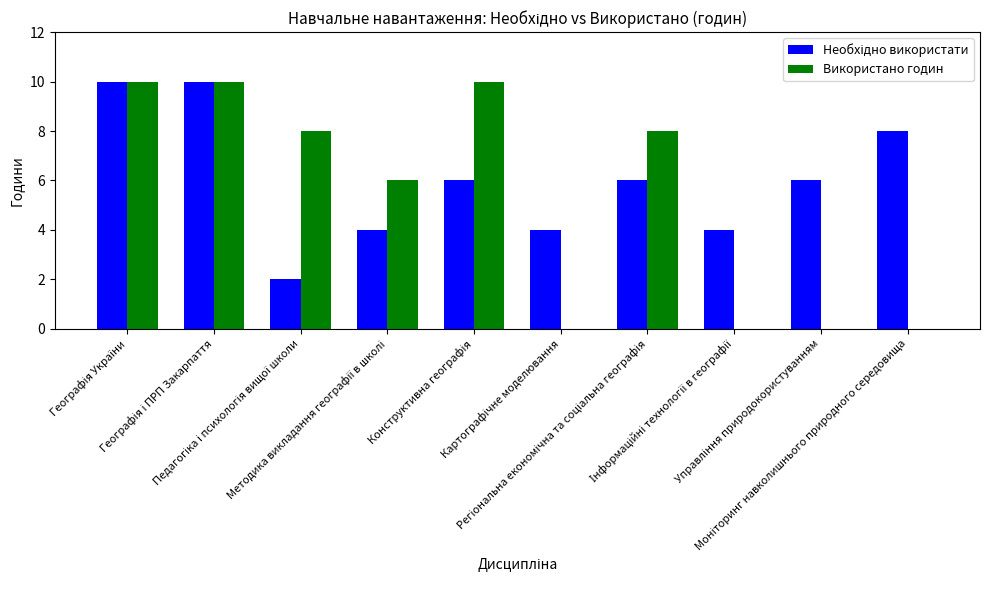

What is the sum of all Використано годин values?

52